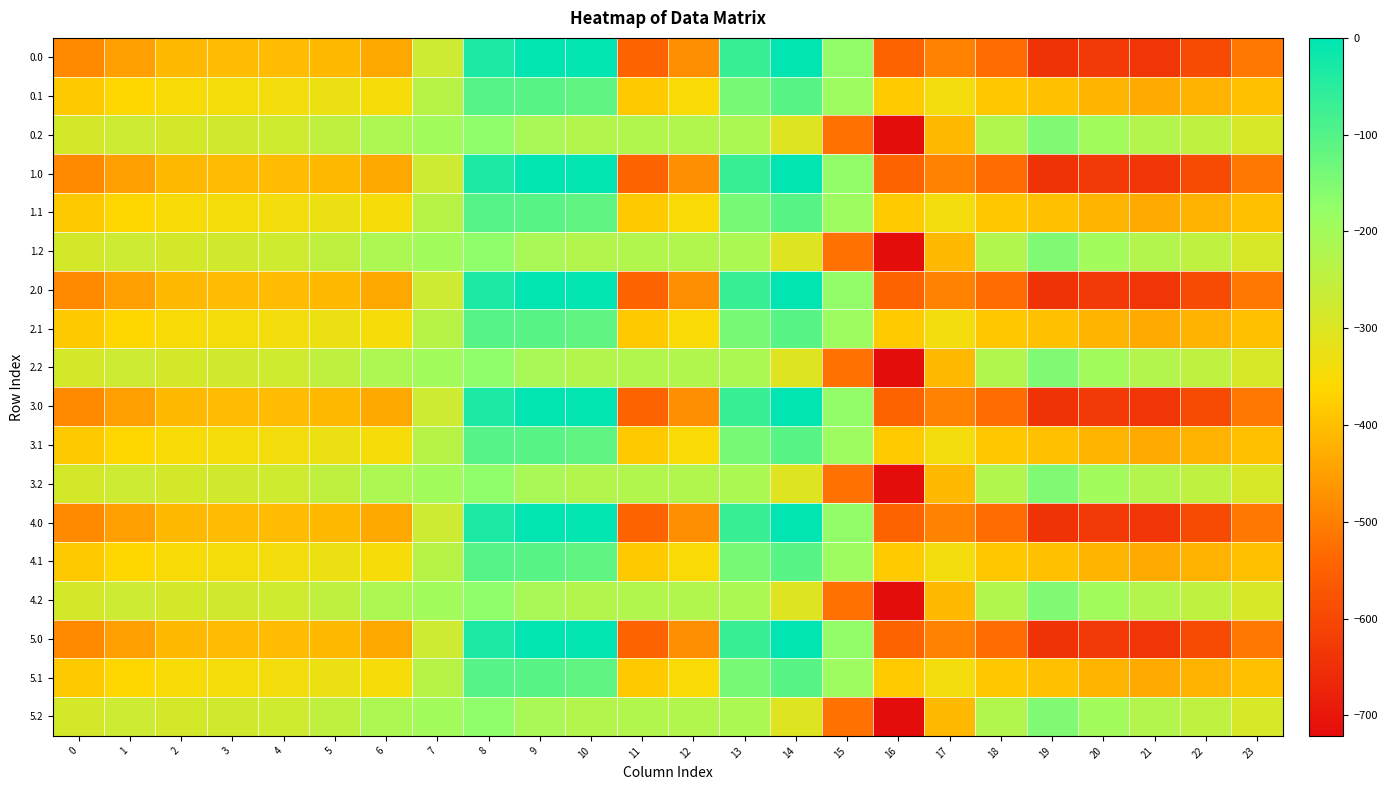

What is the smallest value displayed?

-721.2